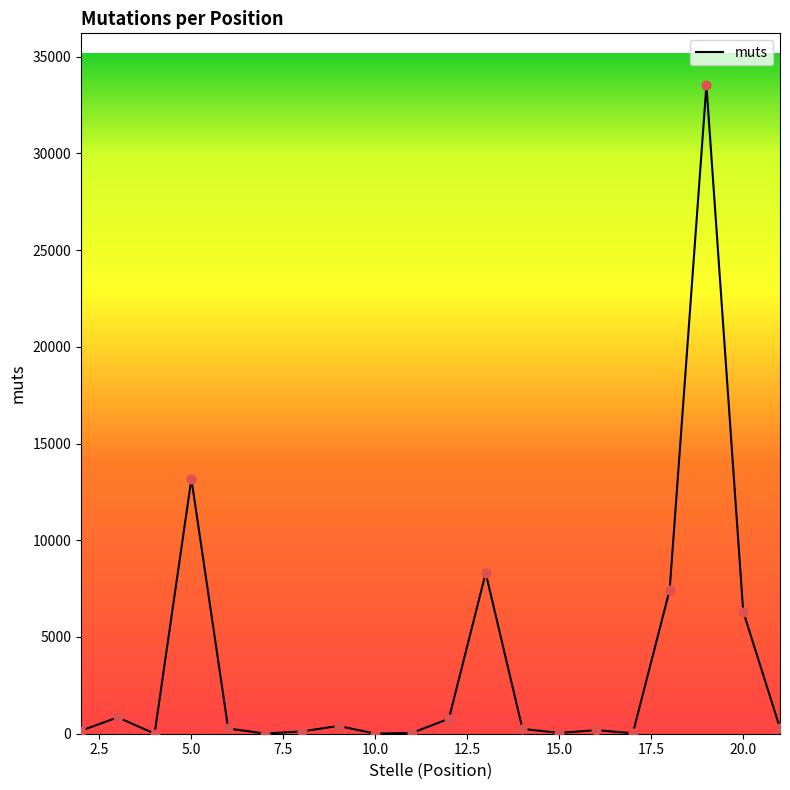

What is the difference between the maximum and minimum values?

33514